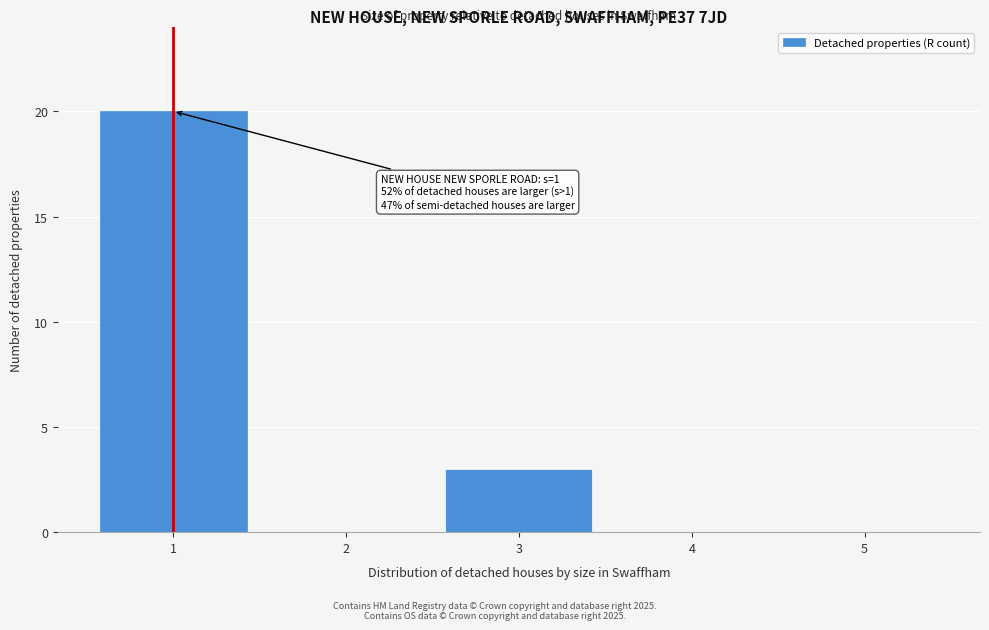

Which range on the x-axis has the tallest bar?

0.5 to 1.5